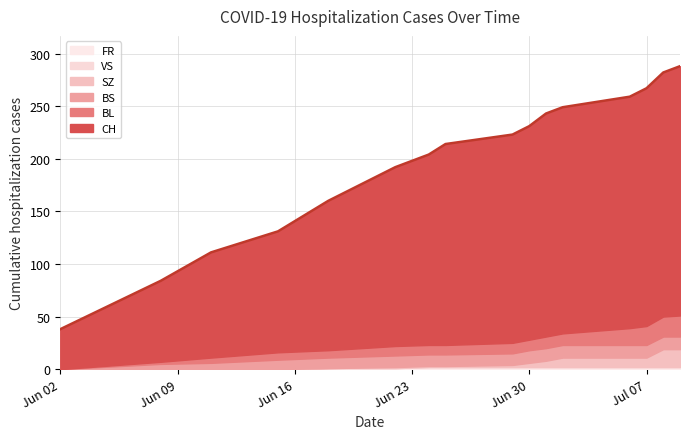

True or false: BS and CH cross at least once.

False